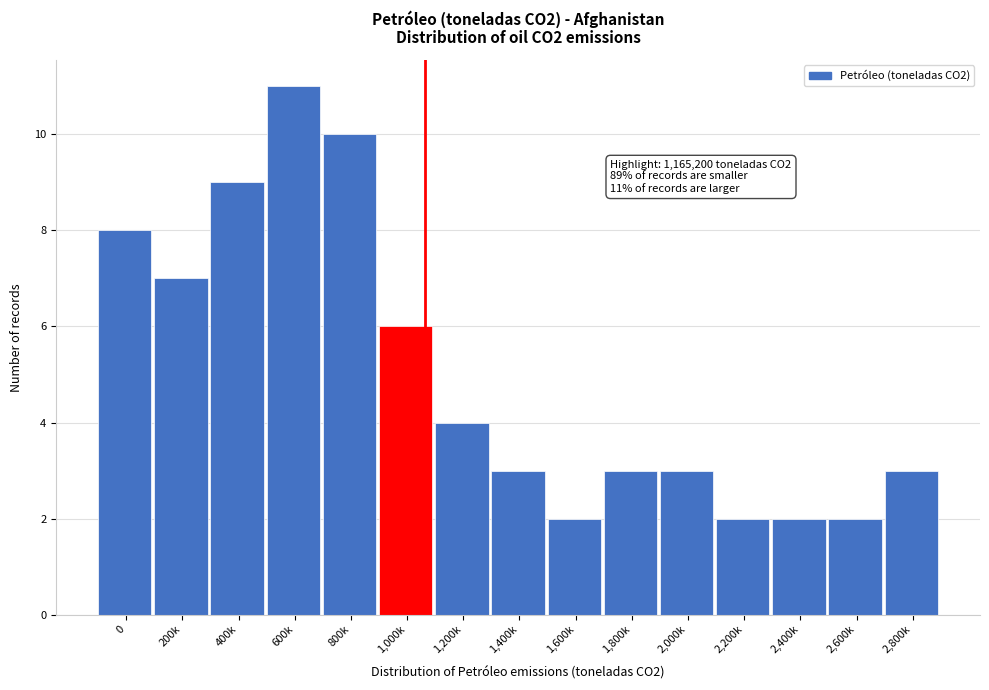

Reading left to right, what are all the values shown in this chart?

0=8	200k=7	400k=9	600k=11	800k=10	1,000k=6	1,200k=4	1,400k=3	1,600k=2	1,800k=3	2,000k=3	2,200k=2	2,400k=2	2,600k=2	2,800k=3